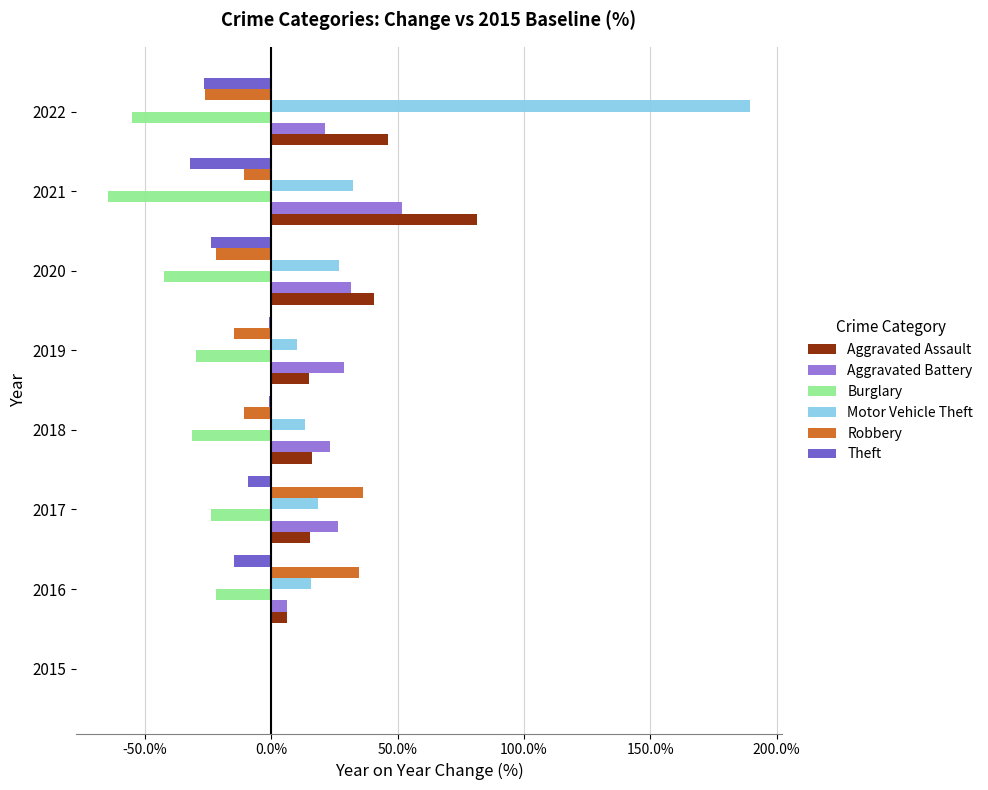

Which series changed the most between 2017 and 2020?

Robbery